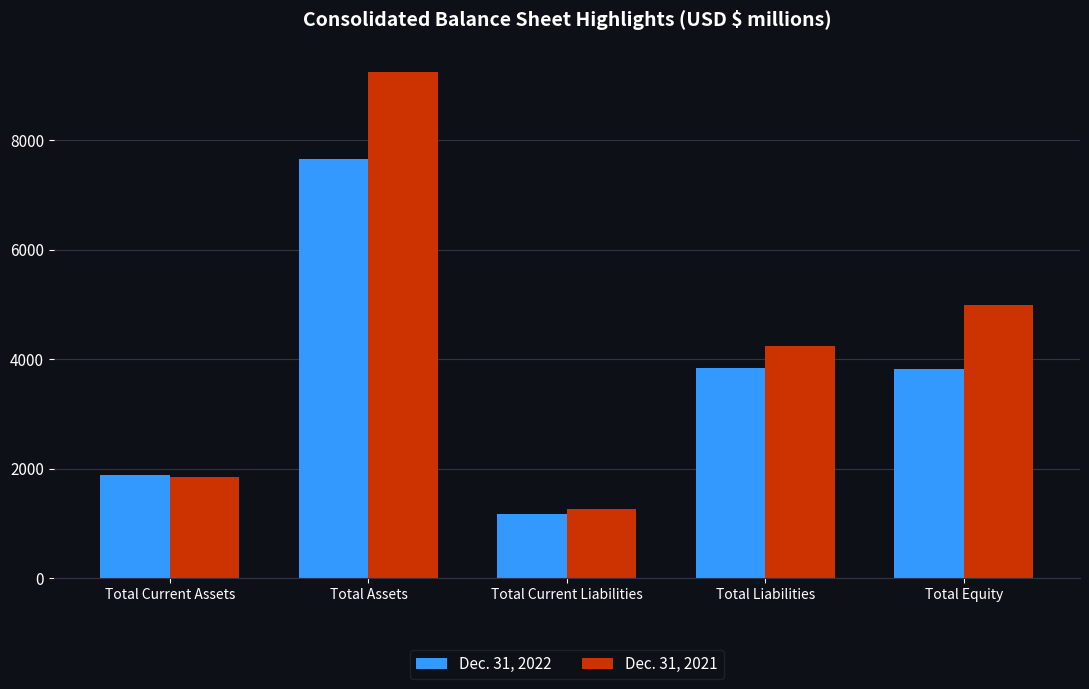

What is the difference between the maximum and minimum values in the Dec. 31, 2021 series?

7978